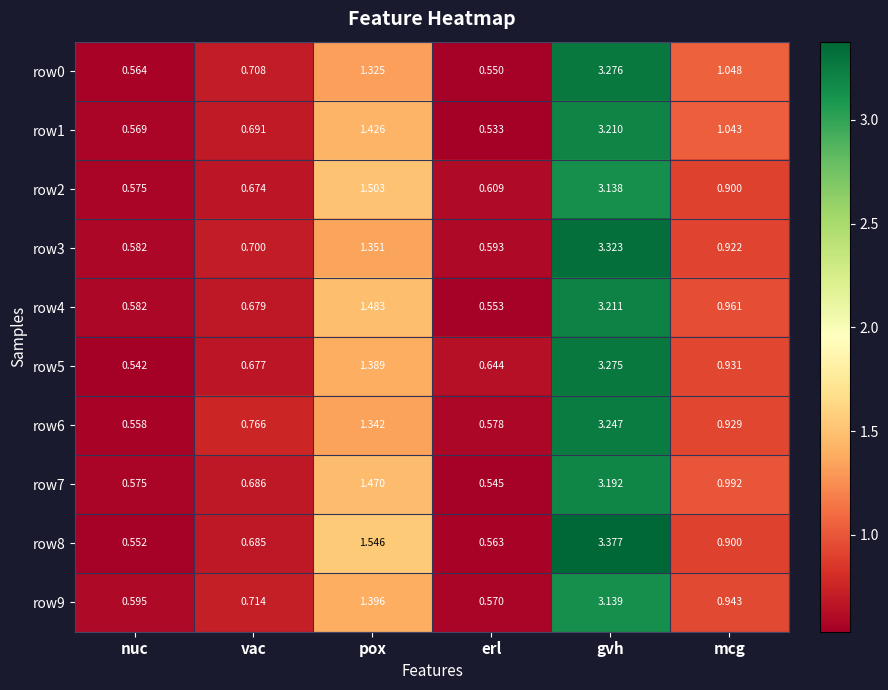

Which series has the largest total across all categories?

row8